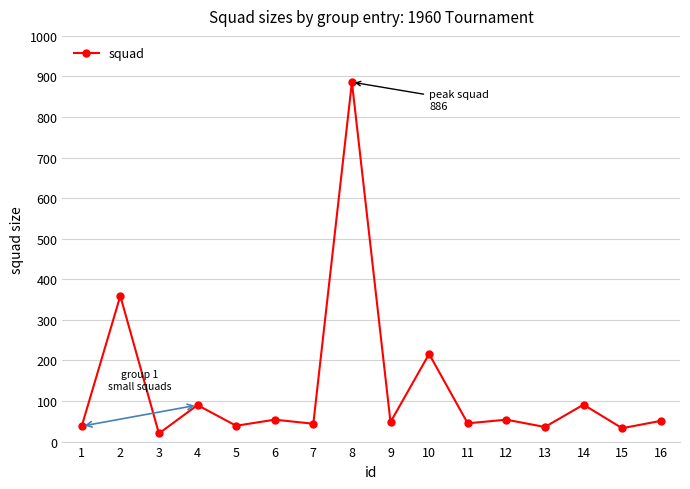

What is the minimum value shown in the chart?

20